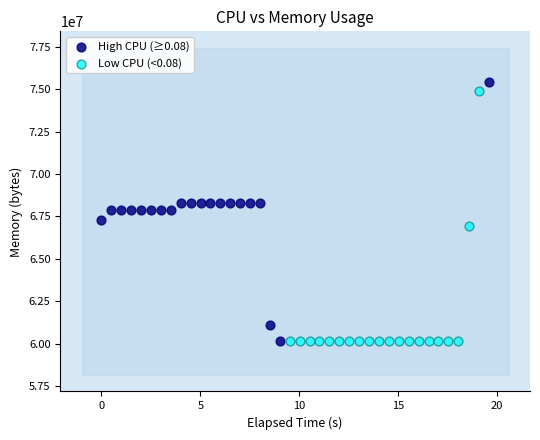

What are all the series names shown in the legend?

High CPU (≥0.08), Low CPU (<0.08)